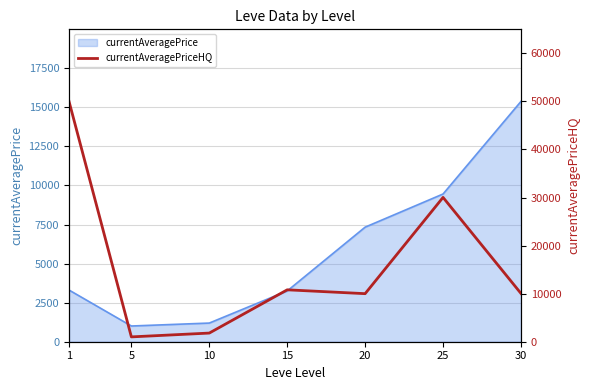

True or false: the data shows 30029 at 25.

True